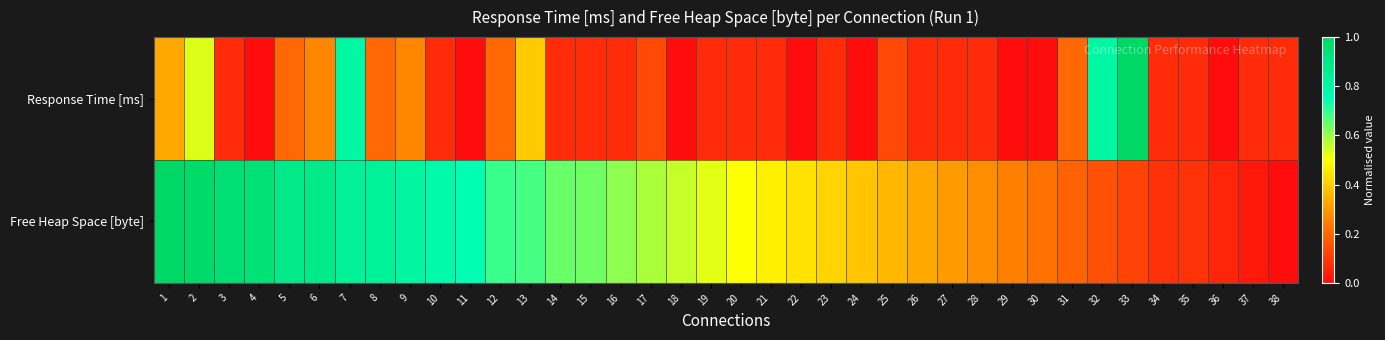

Reading right to left, extract all data points from this chart.

Response Time [ms]: 38=0.1	37=0.1	36=0.0	35=0.1	34=0.1	33=1.0	32=0.8	31=0.2	30=0.0	29=0.0	28=0.1	27=0.1	26=0.1	25=0.1	24=0.0	23=0.1	22=0.0	21=0.1	20=0.1	19=0.1	18=0.0	17=0.1	16=0.1	15=0.1	14=0.1	13=0.4	12=0.2	11=0.0	10=0.1	9=0.3	8=0.2	7=0.8	6=0.3	5=0.2	4=0.0	3=0.1	2=0.5	1=0.3
Free Heap Space [byte]: 38=0.0	37=0.0	36=0.1	35=0.1	34=0.1	33=0.1	32=0.2	31=0.2	30=0.2	29=0.3	28=0.3	27=0.3	26=0.3	25=0.4	24=0.4	23=0.4	22=0.4	21=0.5	20=0.5	19=0.5	18=0.6	17=0.6	16=0.6	15=0.6	14=0.6	13=0.7	12=0.7	11=0.8	10=0.8	9=0.8	8=0.8	7=0.8	6=0.9	5=0.9	4=0.9	3=1.0	2=1.0	1=1.0